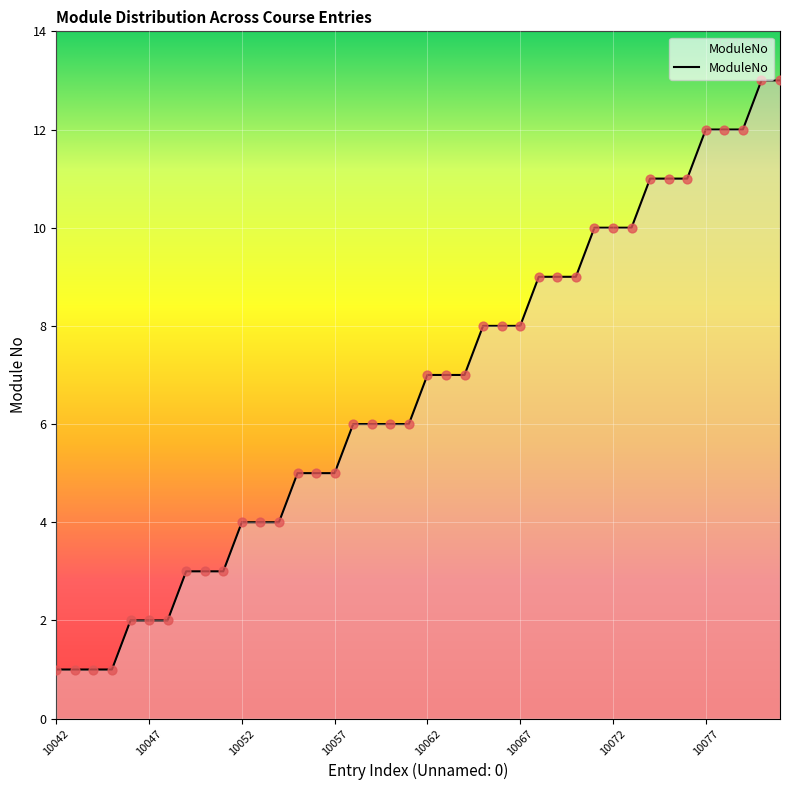

What is the greatest value displayed?

13